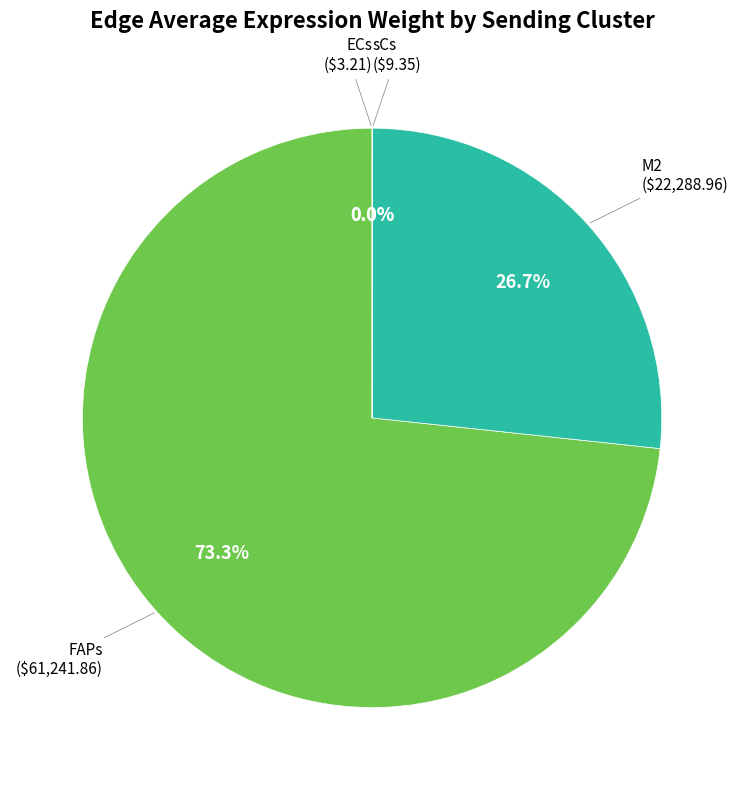

Does any single category account for the majority?

Yes